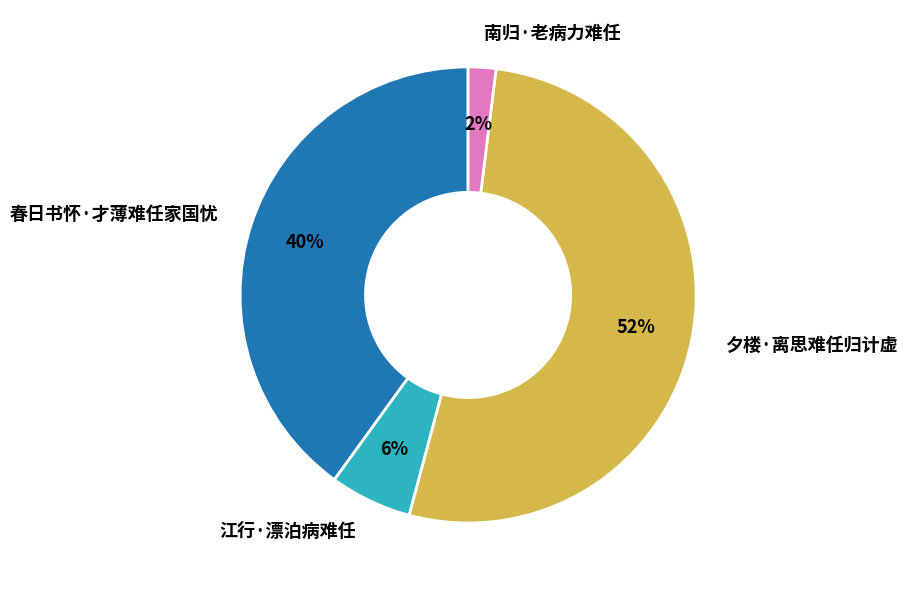

Which category has the biggest portion of the pie?

夕楼·离思难任归计虚